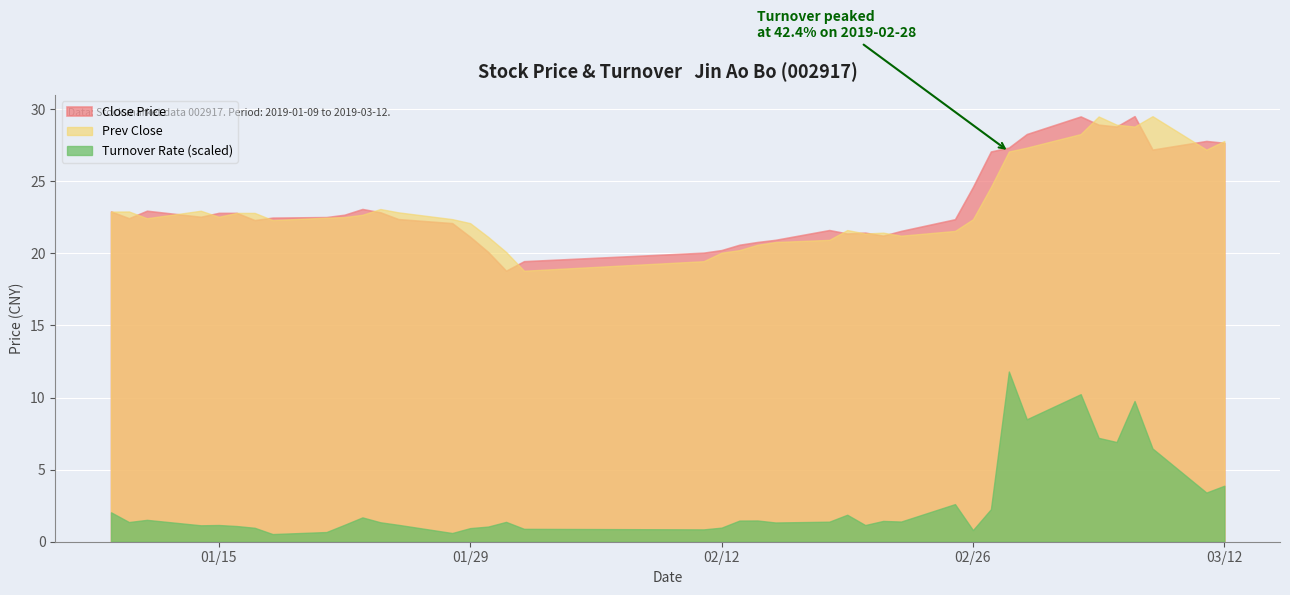

How many data points in Close Price are above 22?

26